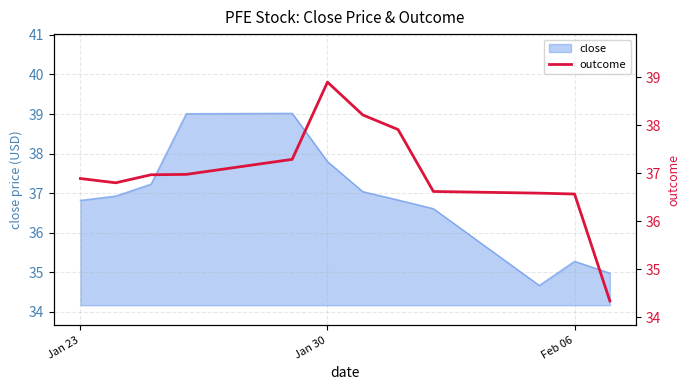

At which label does close first exceed 36?

Jan 23